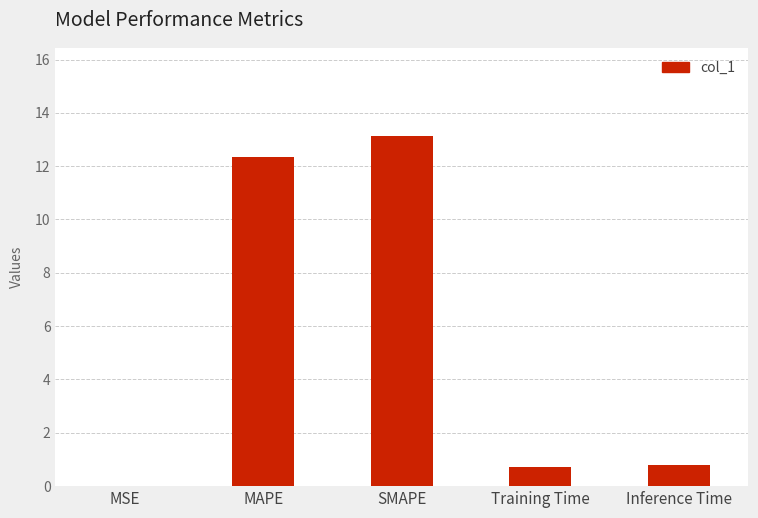

Which label corresponds to the largest value in the chart?

SMAPE